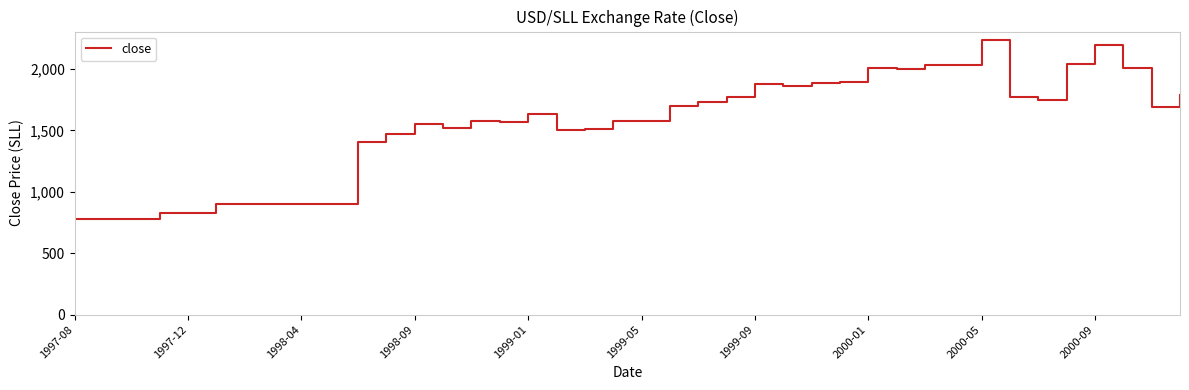

True or false: there are more than 1 points higher than both neighbors.

True